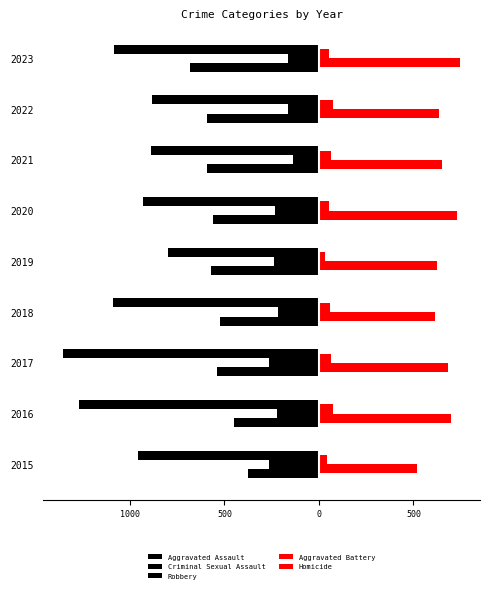

How many groups of bars are there?

9